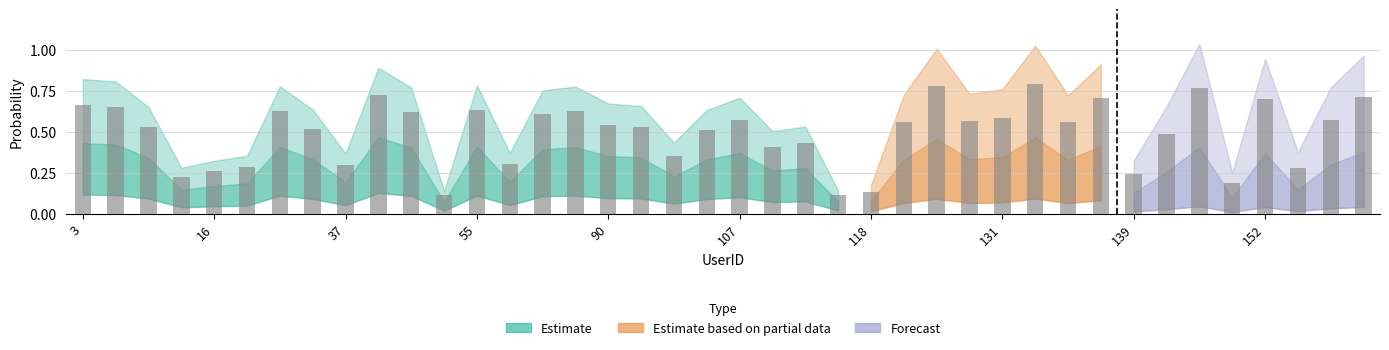

What is the value of the 12th bar from the left?

0.1